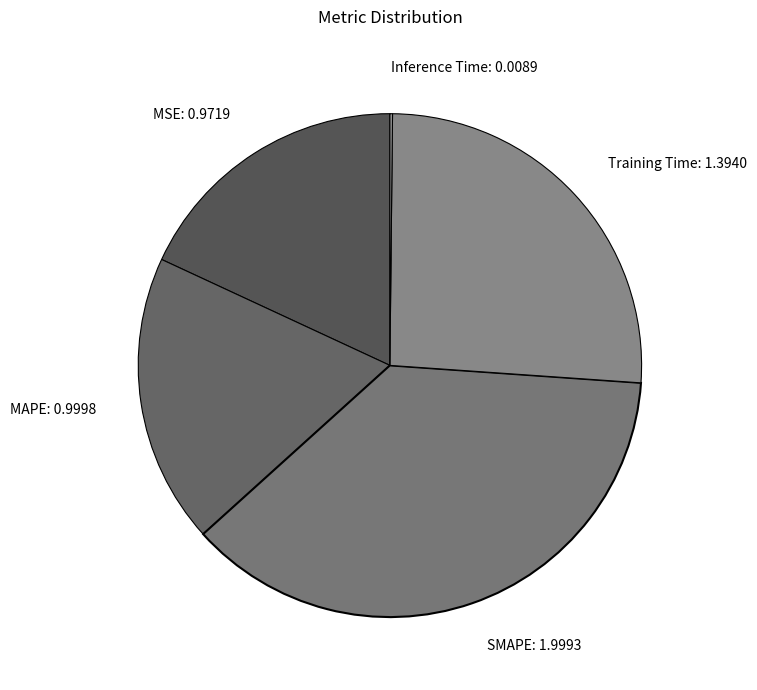

Is it true that MAPE is 8% of the pie?

False